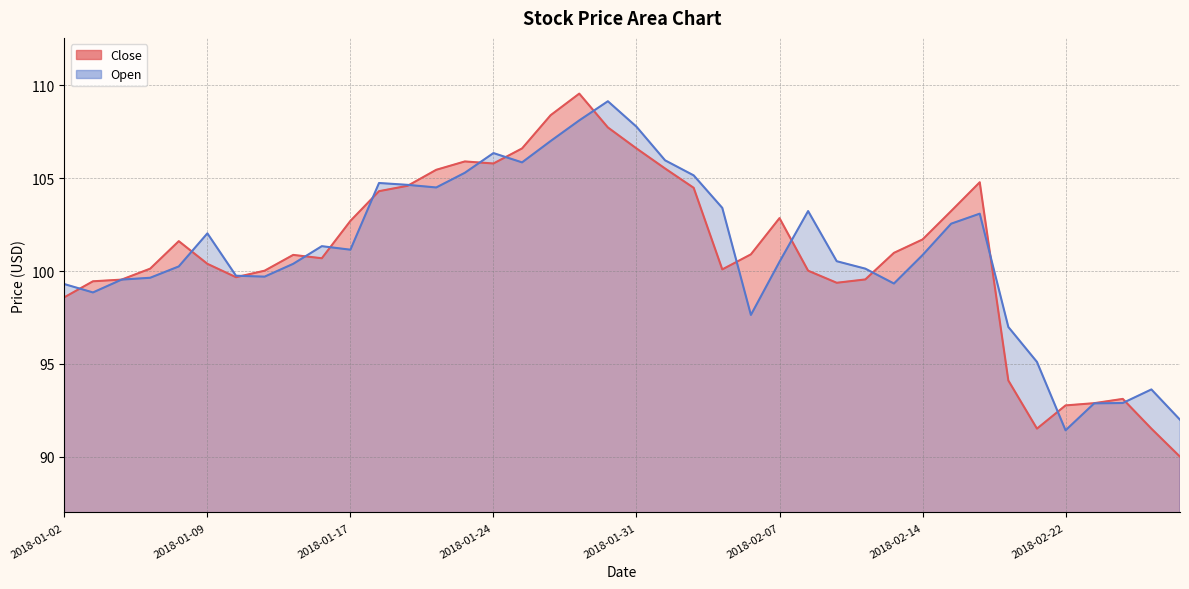

What is the difference between the maximum and minimum values in the Close series?

19.5